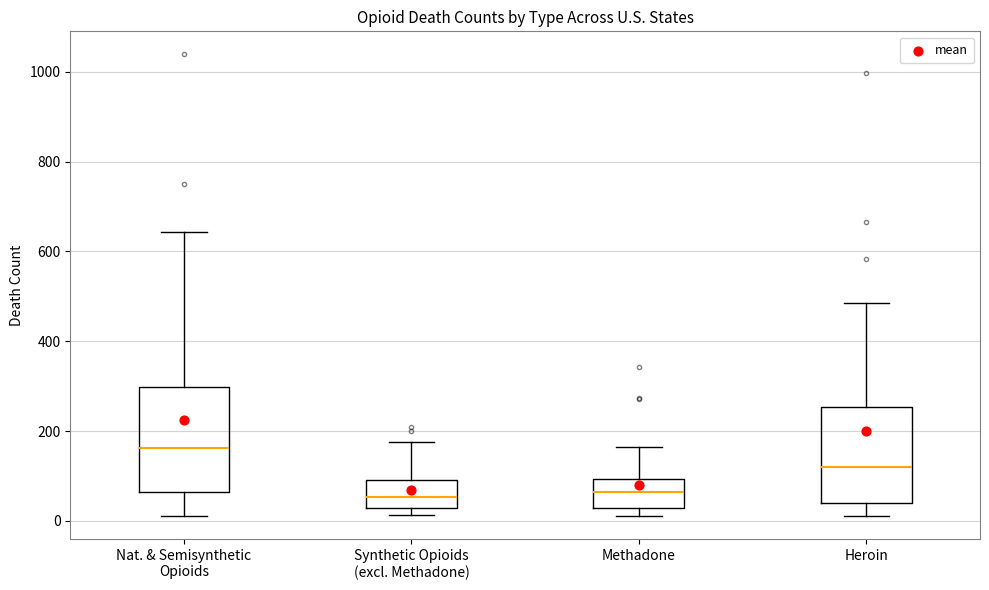

Where does the median line of the box for Nat. & Semisynthetic Opioids sit on the y-axis? The values are not printed on the chart, so give them approximately, as read against the axis.

160